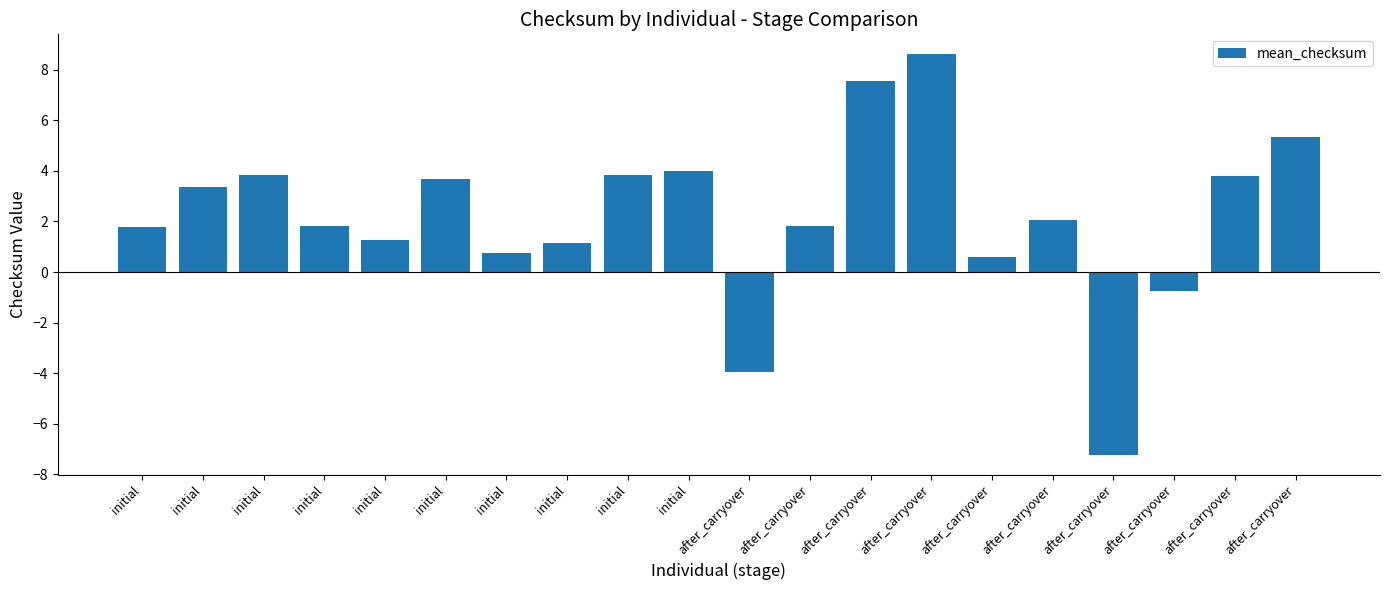

The chart shows a value of 0.3 at initial. True or false?

False